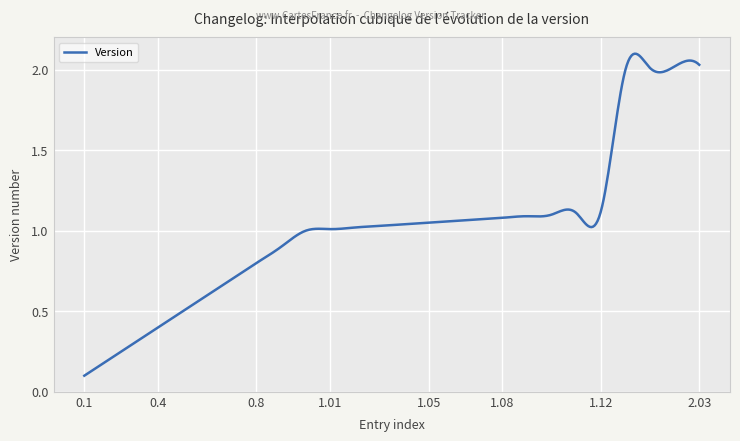

How many lines are shown in the chart?

1